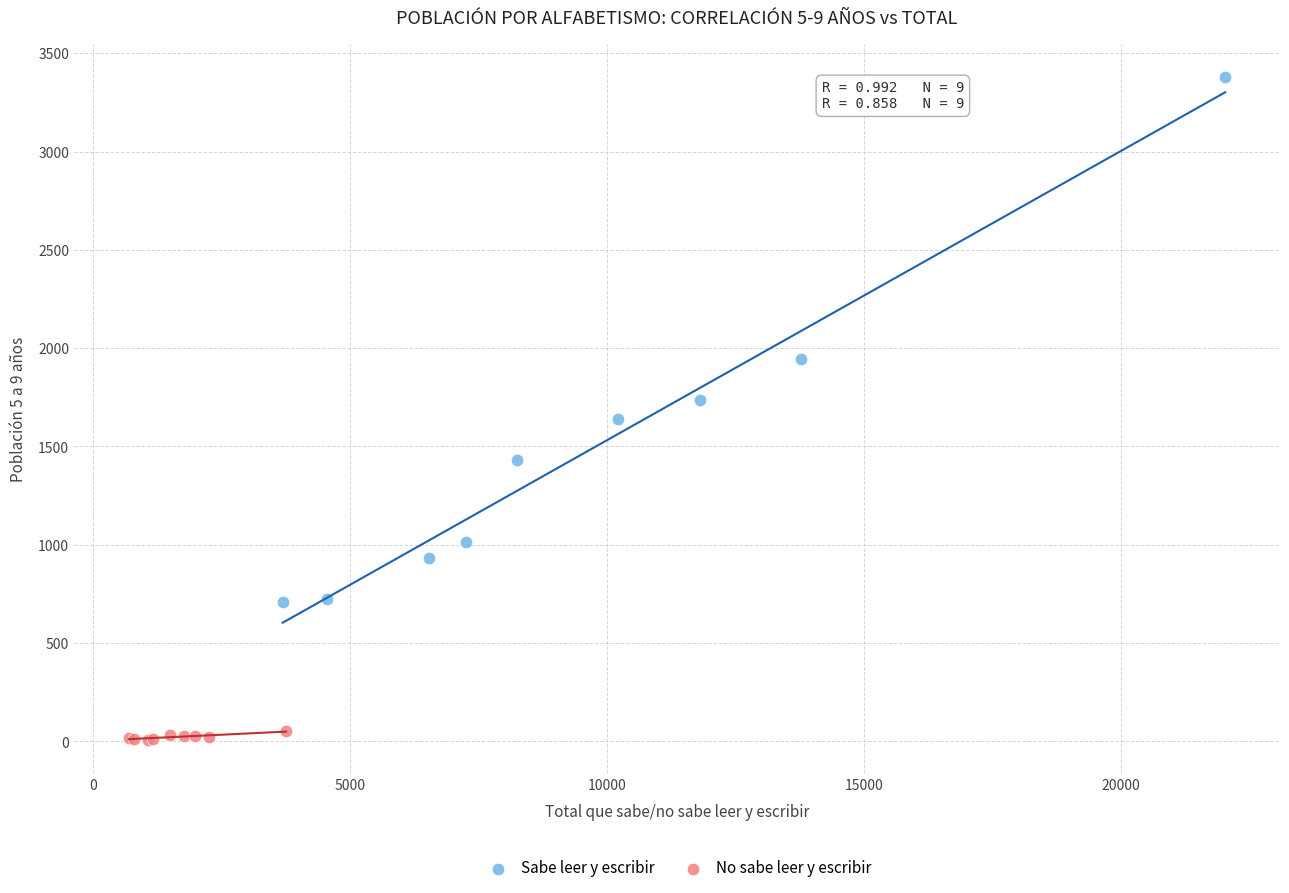

Which series reaches the maximum Y coordinate?

Sabe leer y escribir